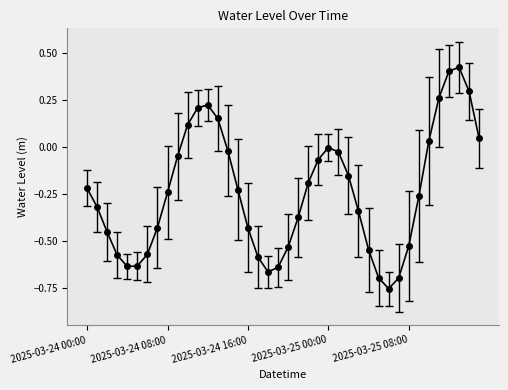

What is the difference between the maximum and second lowest values?

1.1